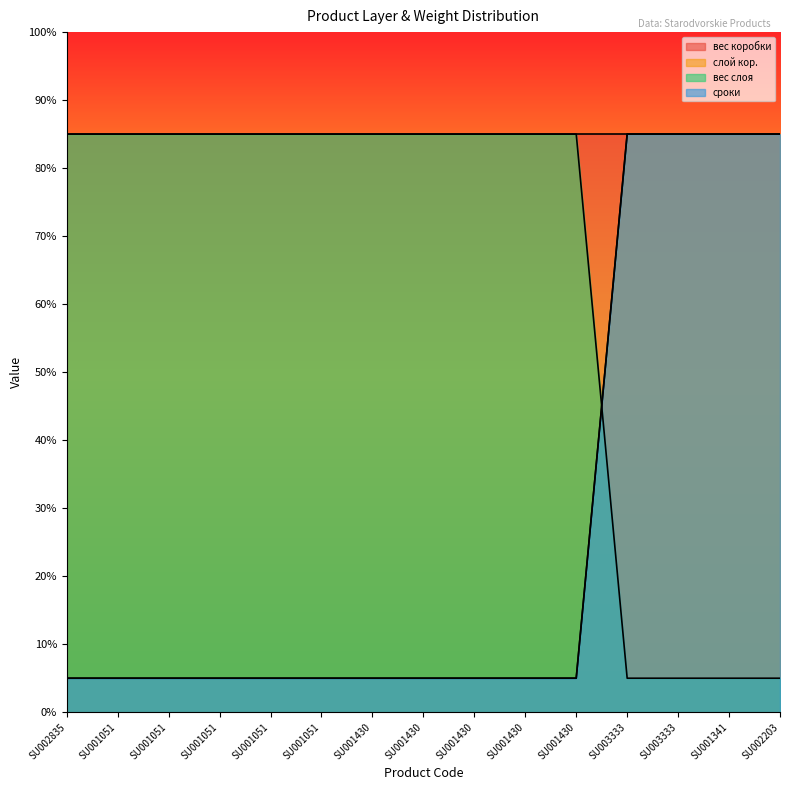

Is the value of слой кор. at SU001430 greater than the value of сроки at SU001051?

Yes